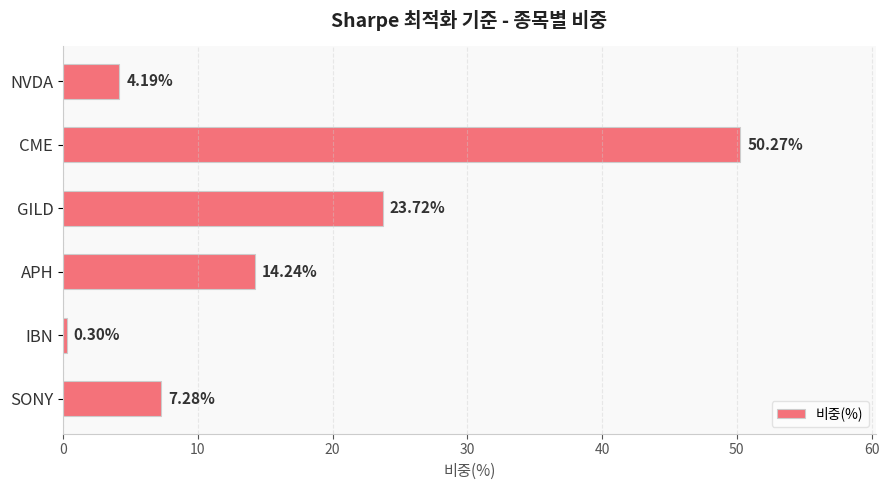

What is the sum of the values at GILD and SONY?

31.0